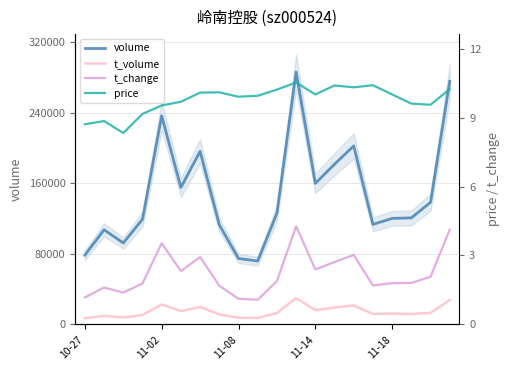

True or false: price has a value of 5.3 at 11.

False